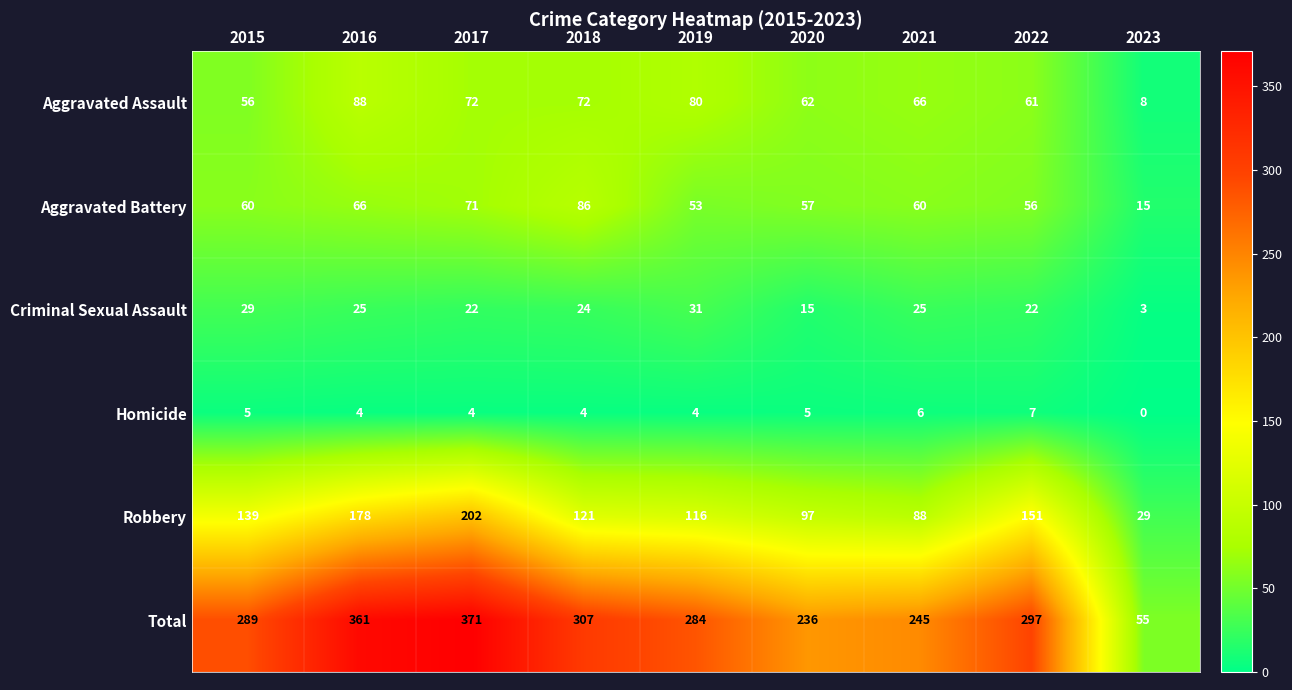

What is the difference between the maximum and minimum values in the Robbery series?

173